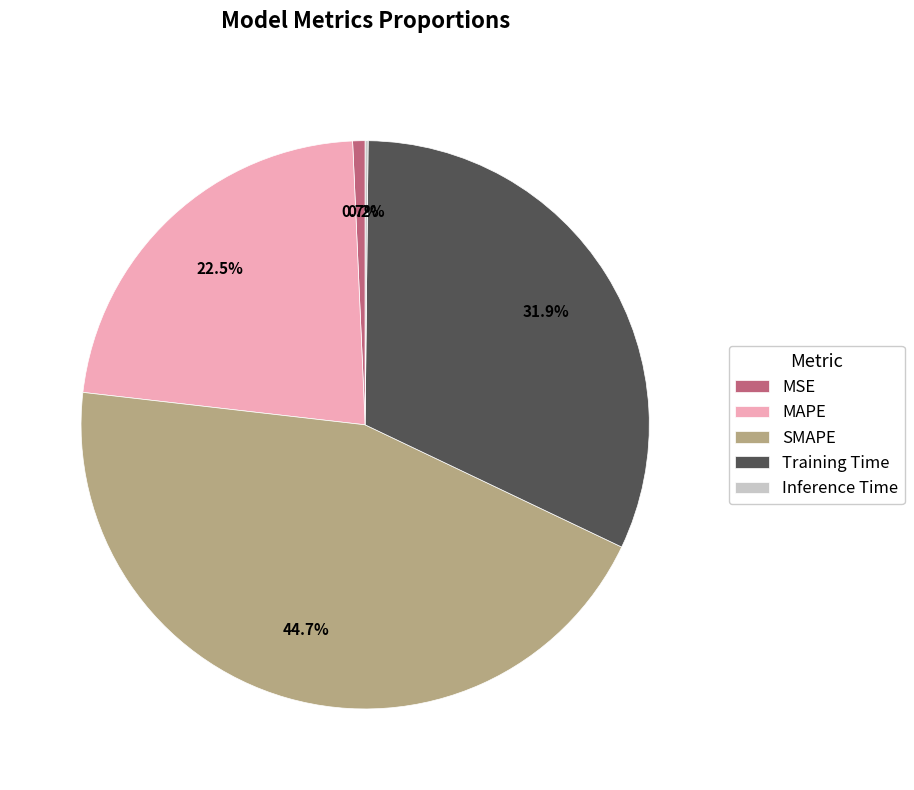

Is there any slice that represents more than half of the pie?

No